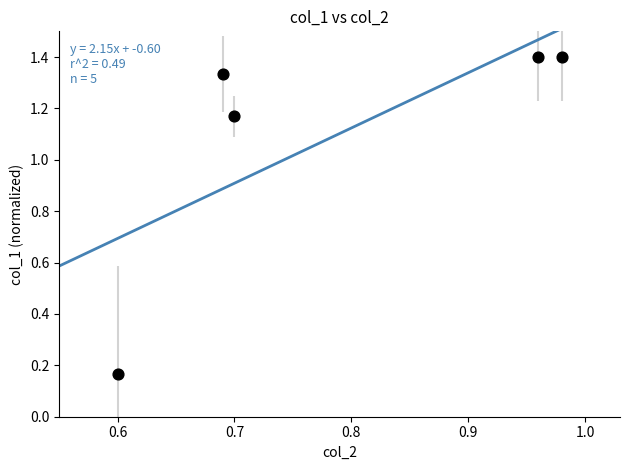

What is the range of X values (max minus min)?

0.4